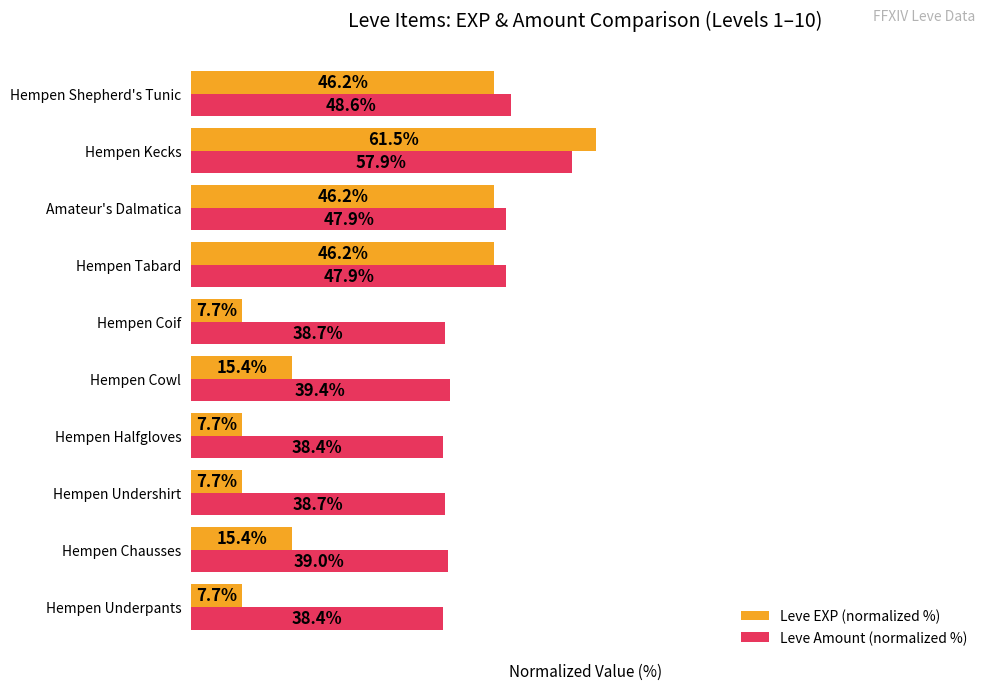

At which category is the sum across all series the highest?

Hempen Kecks